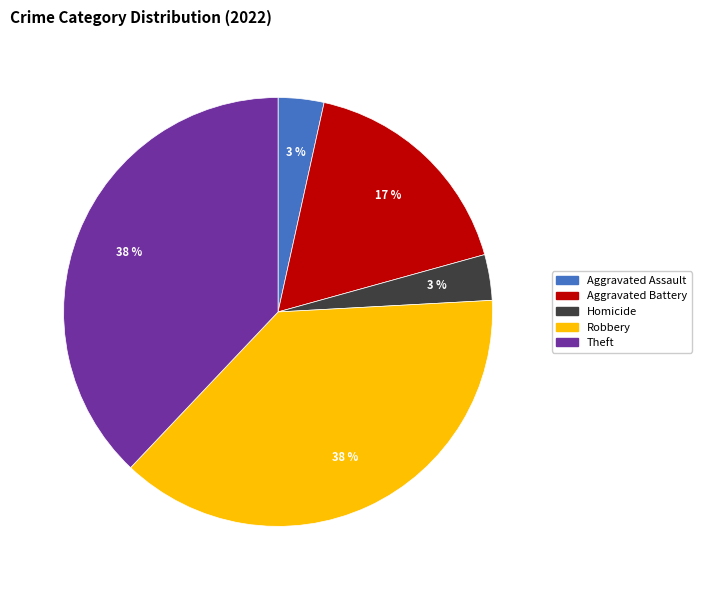

Is there any slice that represents more than half of the pie?

No